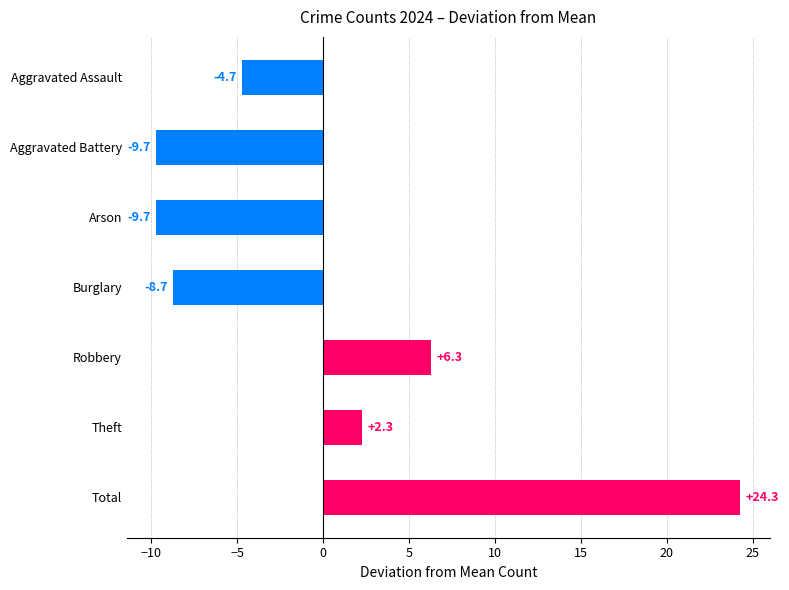

How many series are shown in this chart?

1